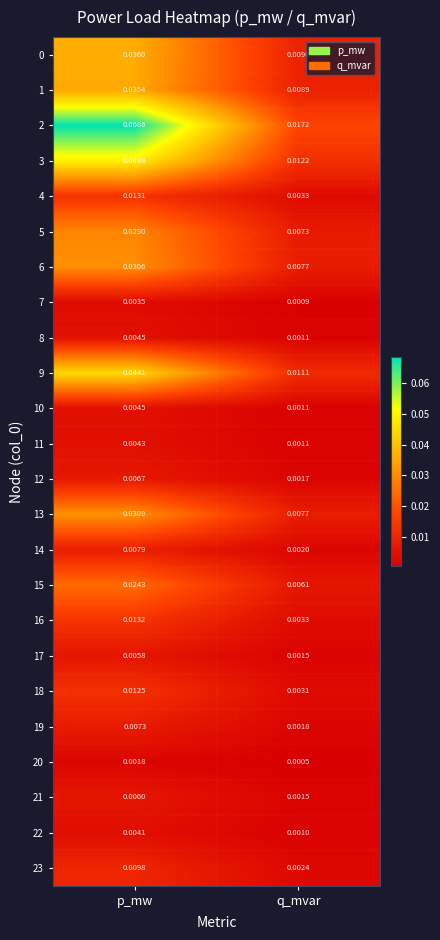

List the labels in order of 4 value, smallest first.

q_mvar, p_mw